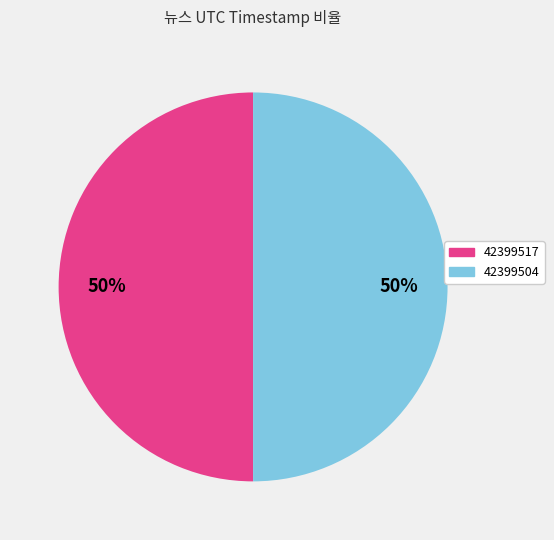

What percentage is the 42399517 slice, to the nearest percent?

50%